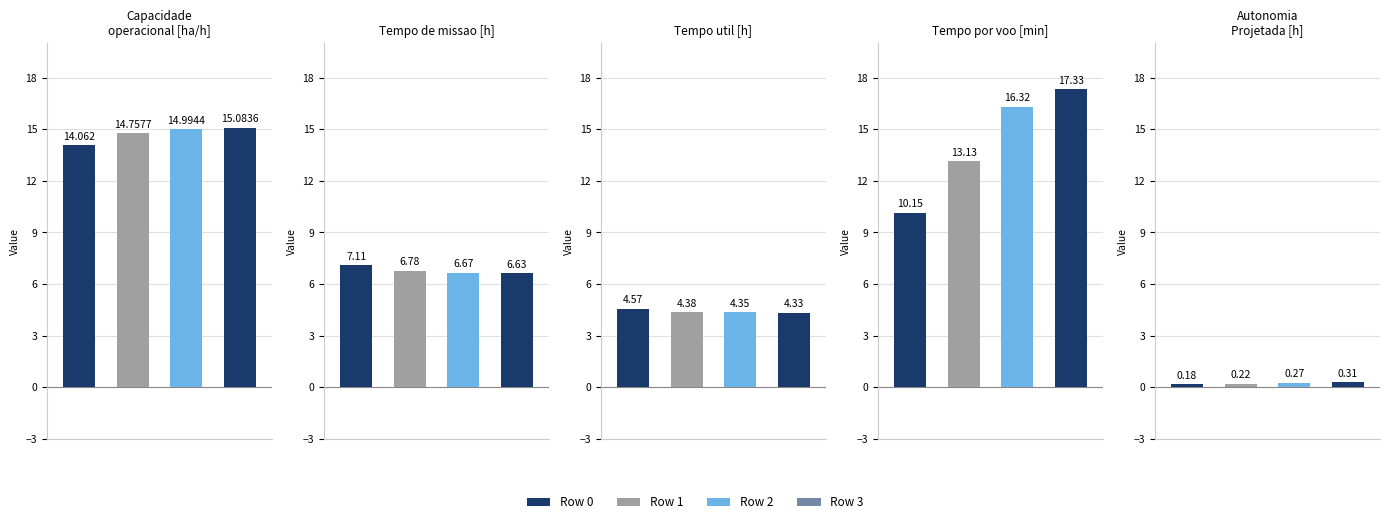

Is the value of Tempo por voo [min] at Row 0 greater than the value of Tempo de missao [h] at Row 3?

Yes